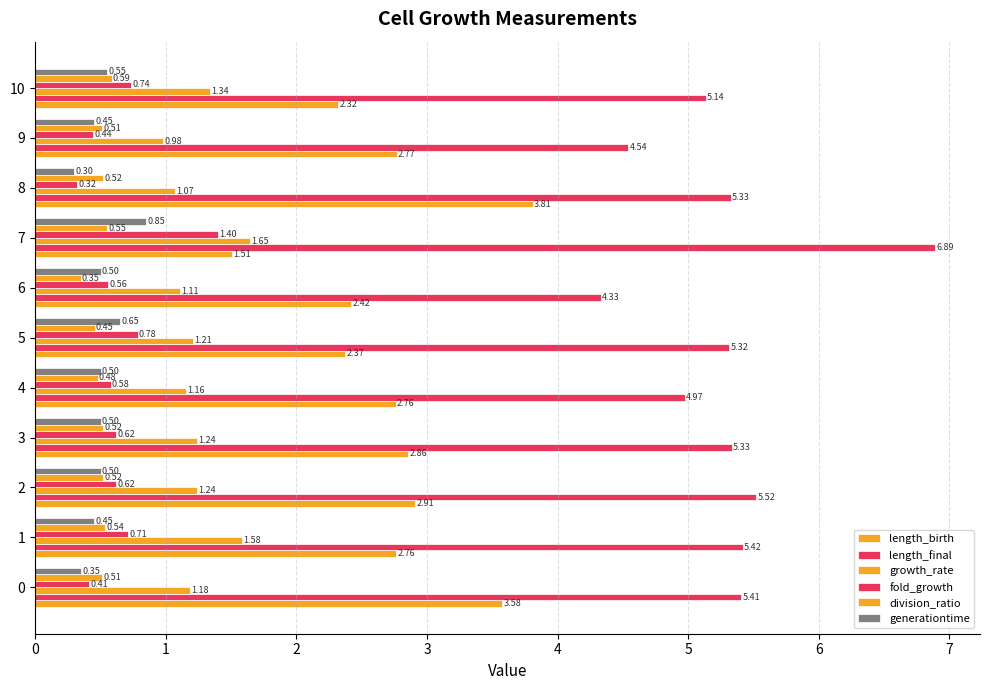

How many data points in length_final are less than 5?

3